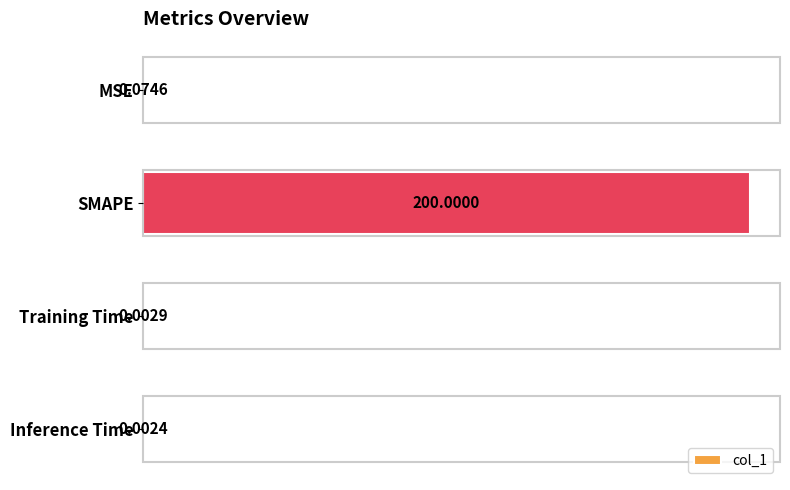

Which category has the highest value across all series?

SMAPE